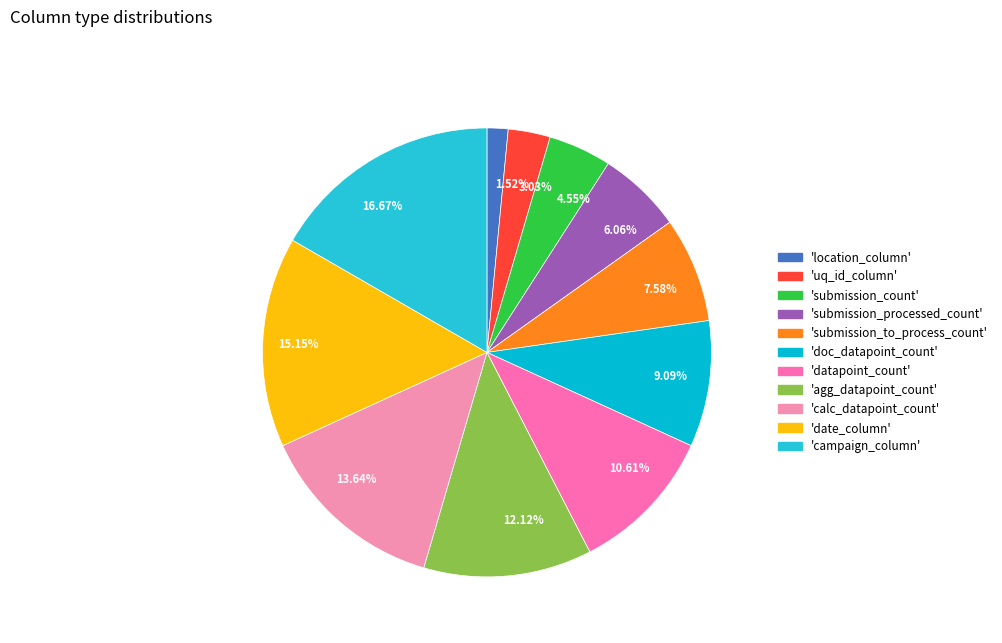

Approximately how many times larger is the value at 13.64% compared to 15.15%?

0.9